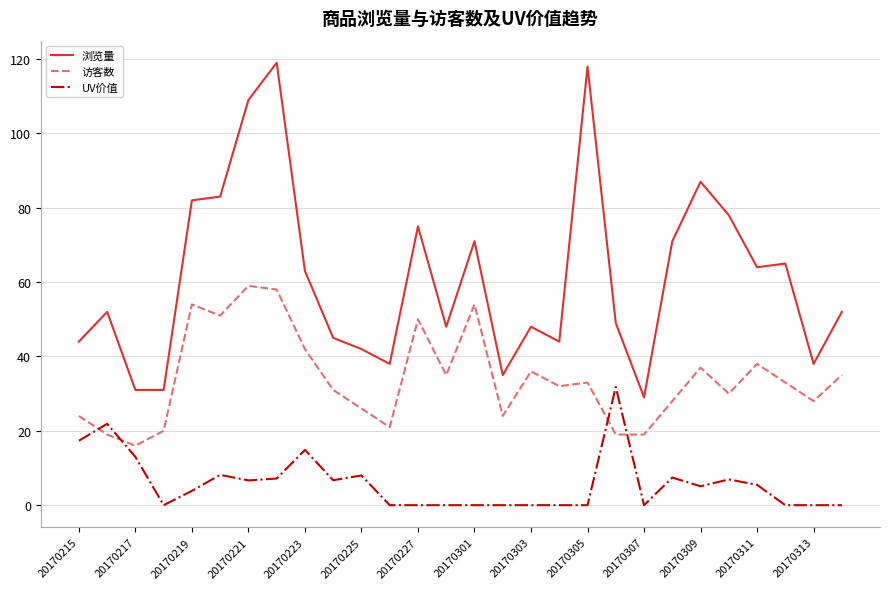

What is the maximum value shown in the chart?

119.0